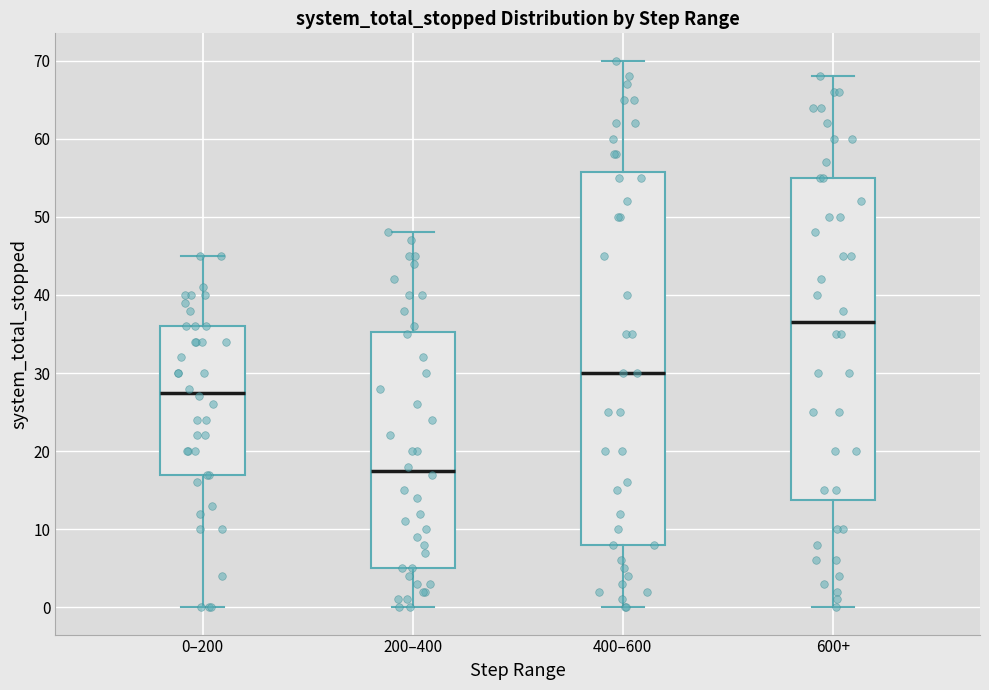

Where does the upper whisker of the box for 600+ end on the y-axis? The values are not printed on the chart, so give them approximately, as read against the axis.

68